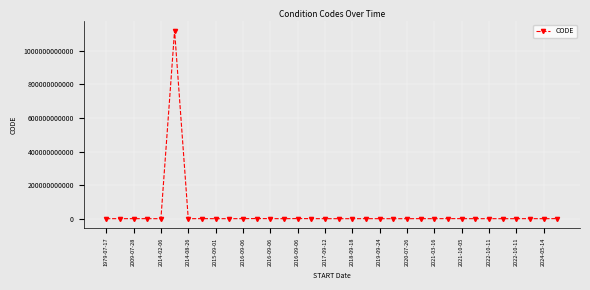

What is the average value?

33187920685